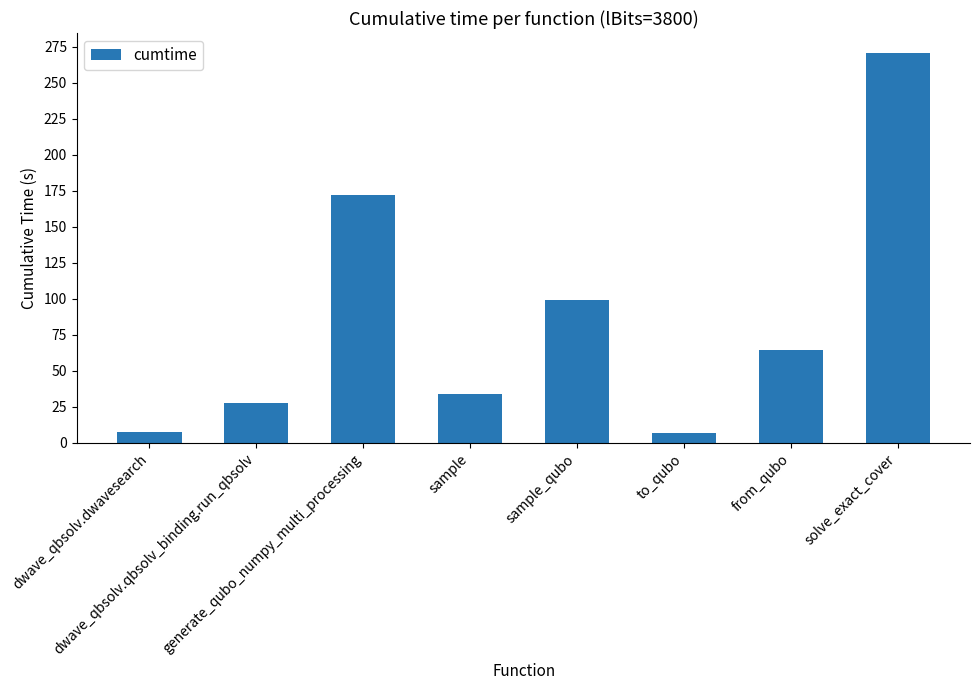

What is the minimum value shown in the chart?

6.7